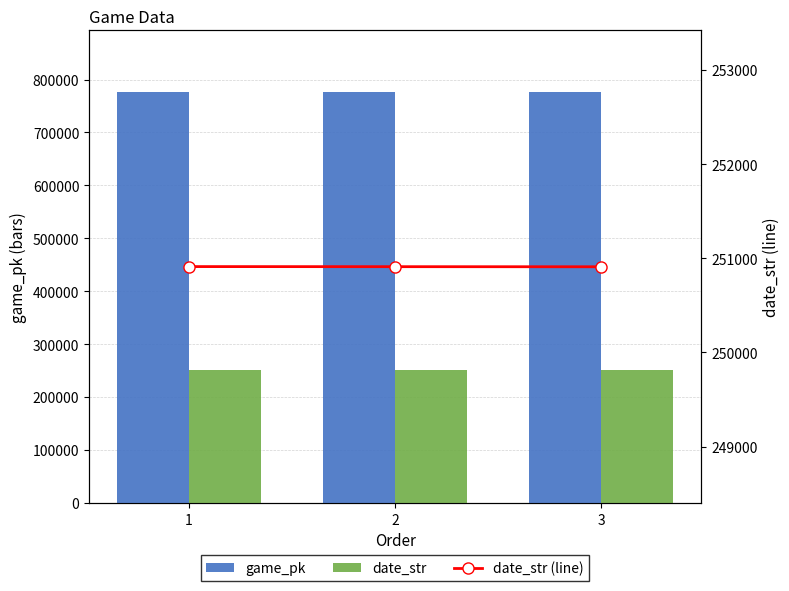

At how many categories does at least one series exceed 370202?

3